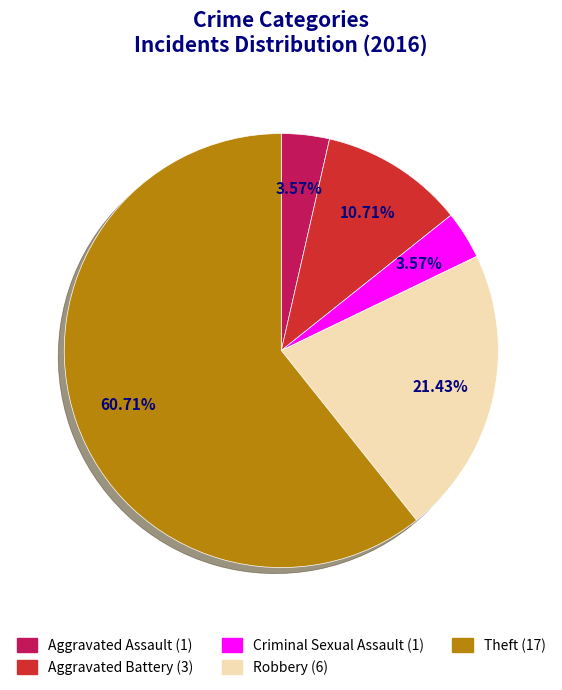

Approximately how many times larger is the value at Theft compared to Aggravated Assault?

17.0